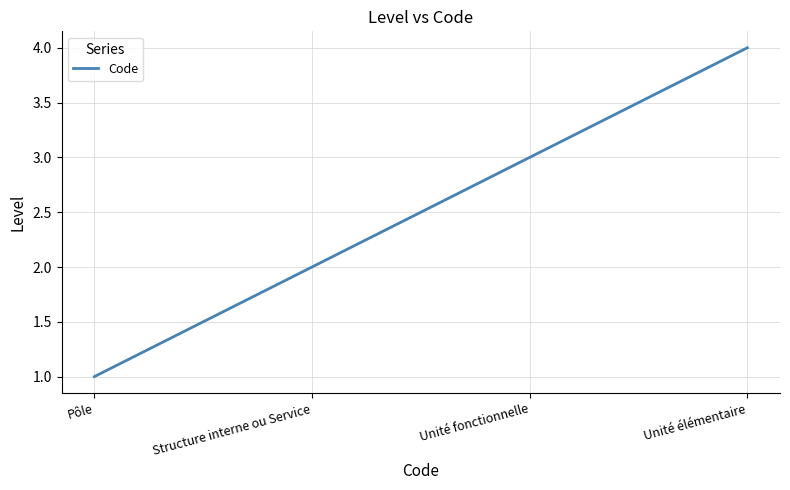

What is the difference between the maximum and second lowest values?

2